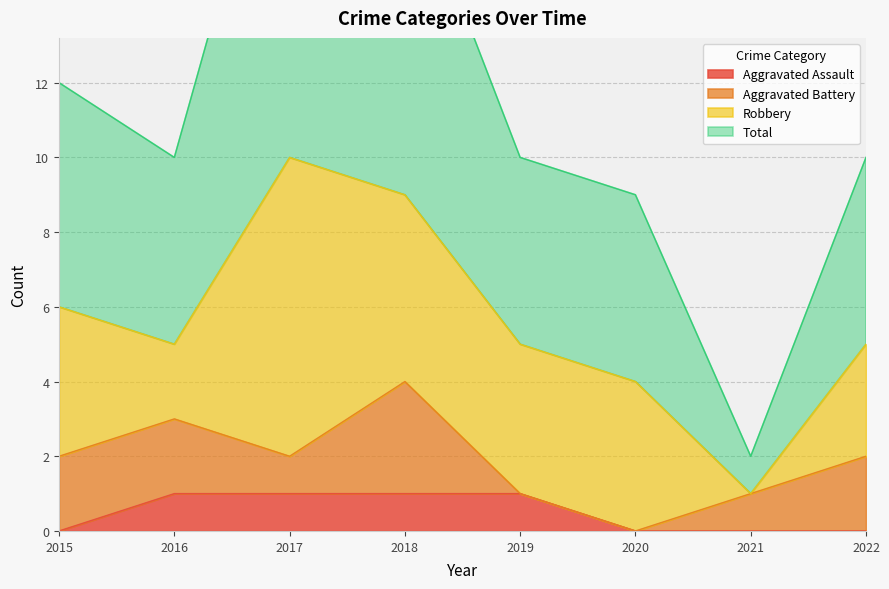

The Aggravated Assault series shows -1 at 2022. True or false?

False